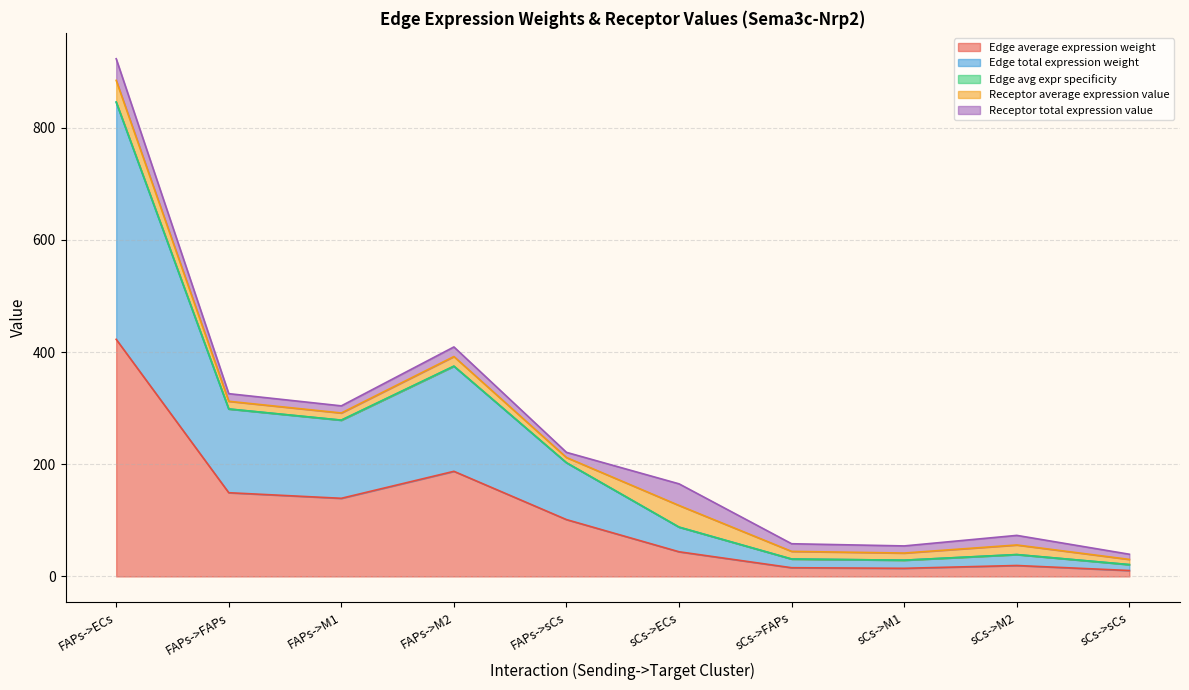

In Edge total expression weight, how many points are higher than both neighbors (excluding endpoints)?

2